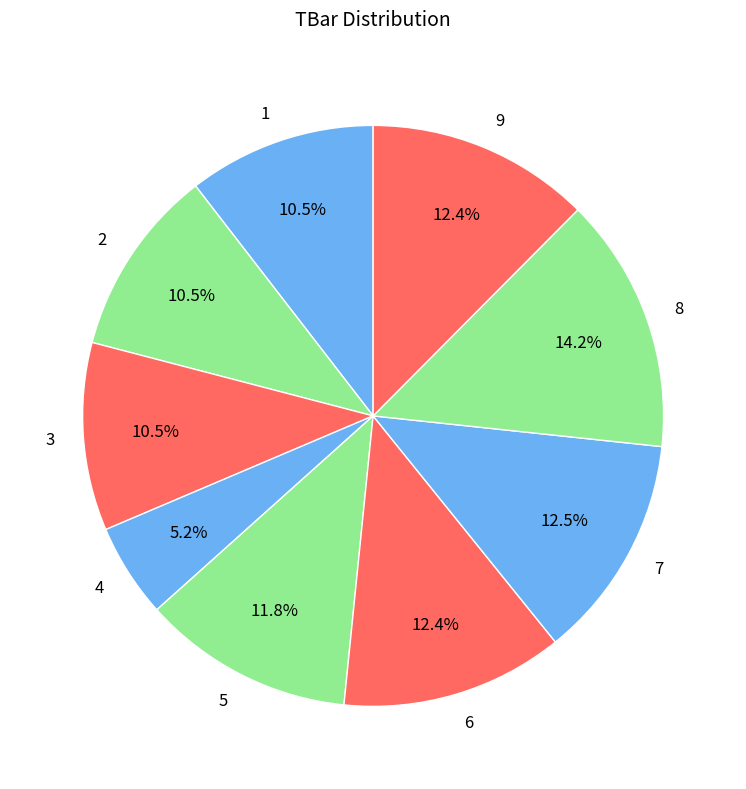

To the nearest percent, what is the difference between the largest and smallest slice percentages?

9%